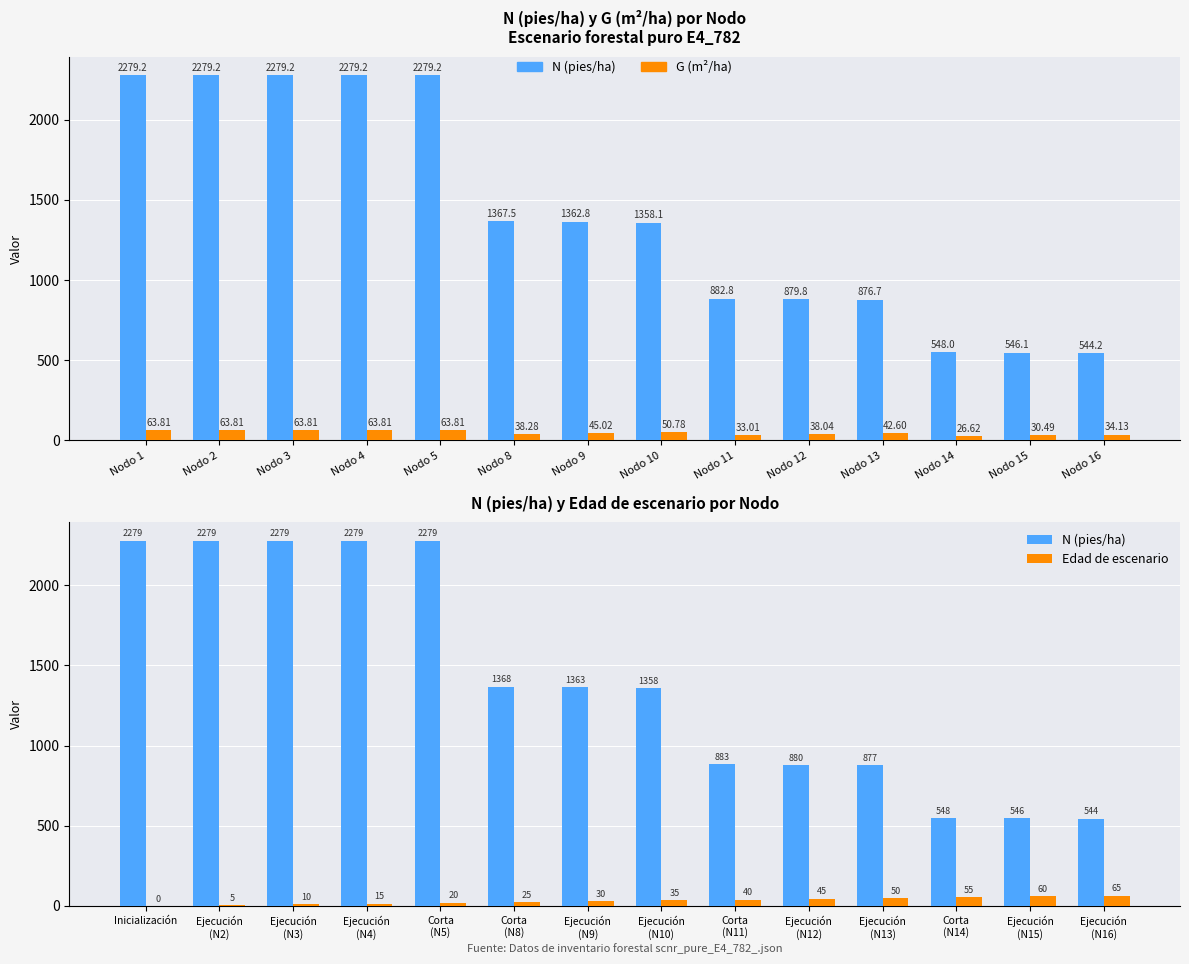

Reading left to right, what are all the values shown in this chart?

N: 2279.2	2279.2	2279.2	2279.2	2279.2	1367.5	1362.8	1358.1	882.8	879.8	876.7	548.0	546.1	544.2
G: 63.8	63.8	63.8	63.8	63.8	38.3	45.0	50.8	33.0	38.0	42.6	26.6	30.5	34.1
N (pies/ha): 2279.2	2279.2	2279.2	2279.2	2279.2	1367.5	1362.8	1358.1	882.8	879.8	876.7	548.0	546.1	544.2
Edad de escenario: 0.0	5.0	10.0	15.0	20.0	25.0	30.0	35.0	40.0	45.0	50.0	55.0	60.0	65.0